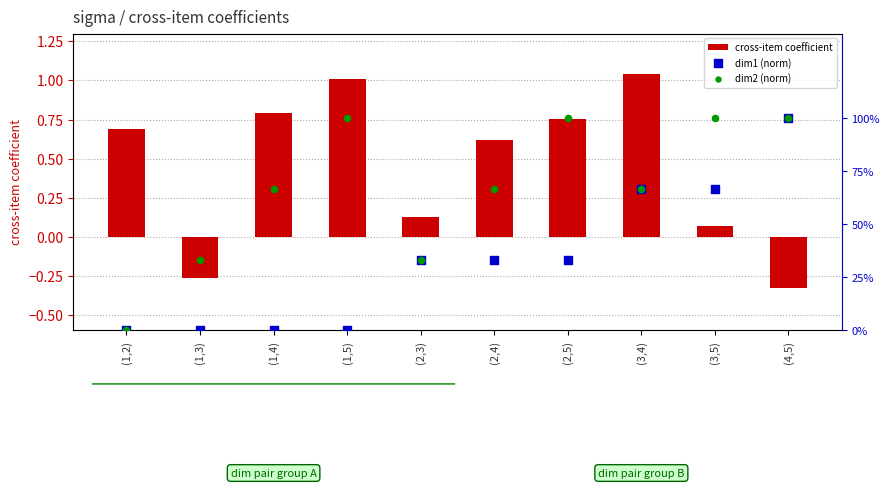

What are all the series names shown in the legend?

cross-item coefficient, dim1 (norm), dim2 (norm)